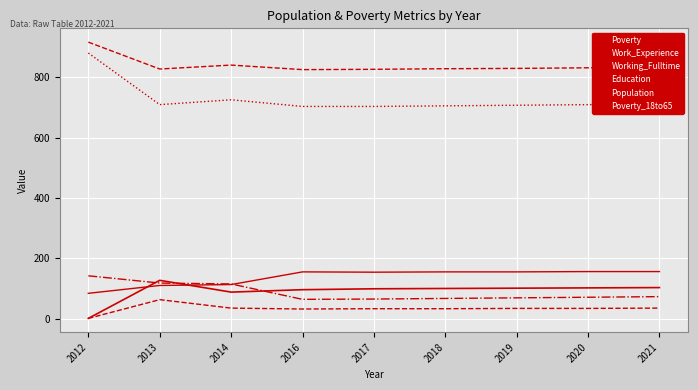

Which series has the largest total across all categories?

Work_Experience